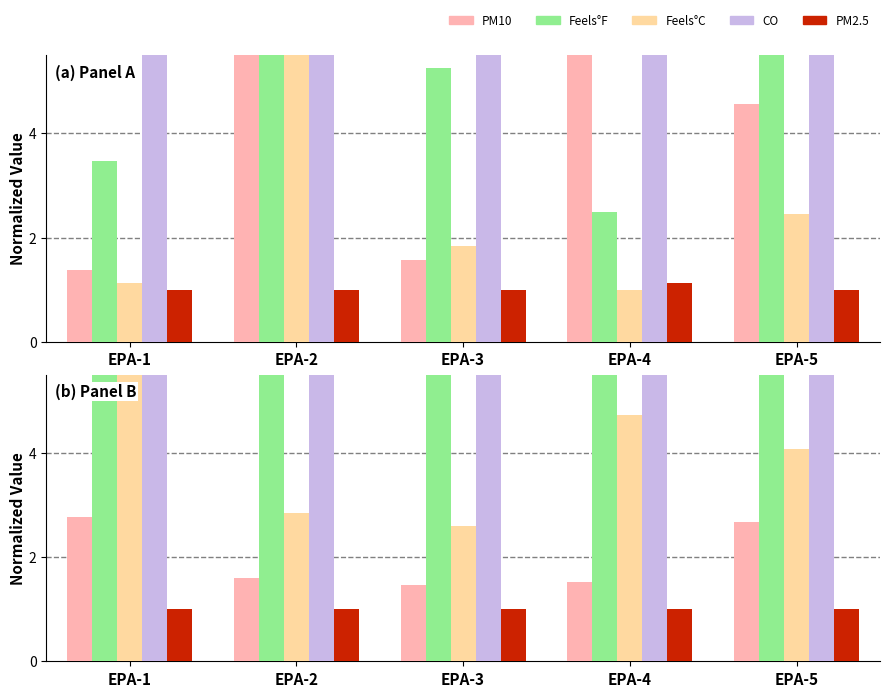

Reading right to left, what are all the values shown in this chart?

PM10: EPA-5=2.7	EPA-4=1.5	EPA-3=1.5	EPA-2=1.6	EPA-1=2.8
Feels°F: EPA-5=11.3	EPA-4=13.7	EPA-3=6.7	EPA-2=8.6	EPA-1=64.5
Feels°C: EPA-5=4.1	EPA-4=4.7	EPA-3=2.6	EPA-2=2.9	EPA-1=25.5
CO: EPA-5=18.3	EPA-4=54.8	EPA-3=11.7	EPA-2=23.0	EPA-1=161.8
PM2.5: EPA-5=1.0	EPA-4=1.0	EPA-3=1.0	EPA-2=1.0	EPA-1=1.0